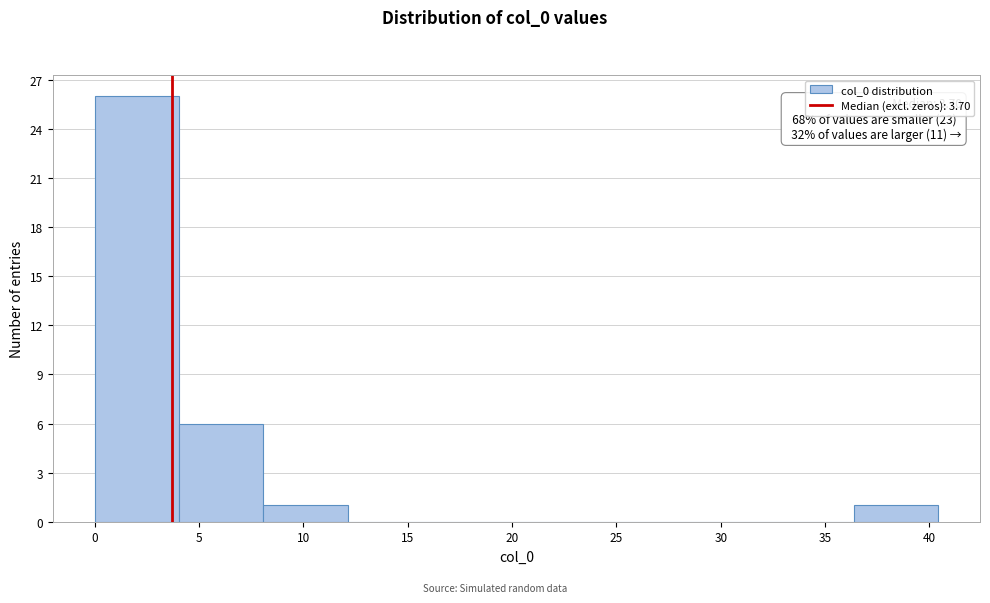

Over which range of the x-axis is the bar tallest?

0.0 to 4.0